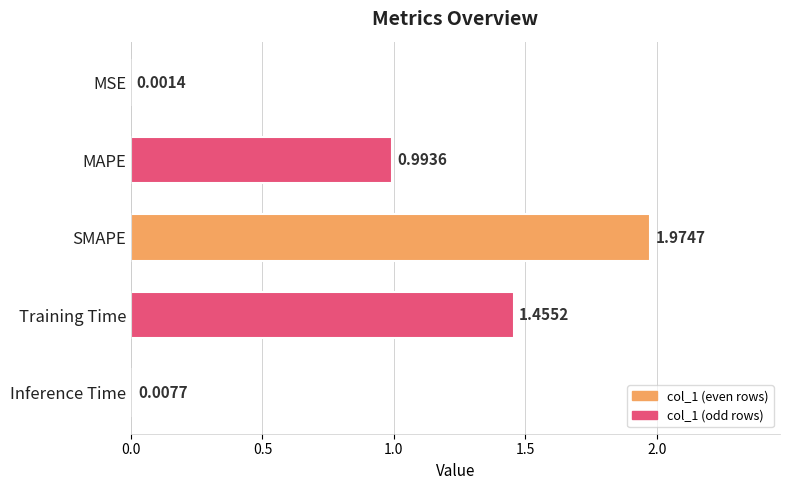

Between MAPE and Inference Time, which is larger?

MAPE